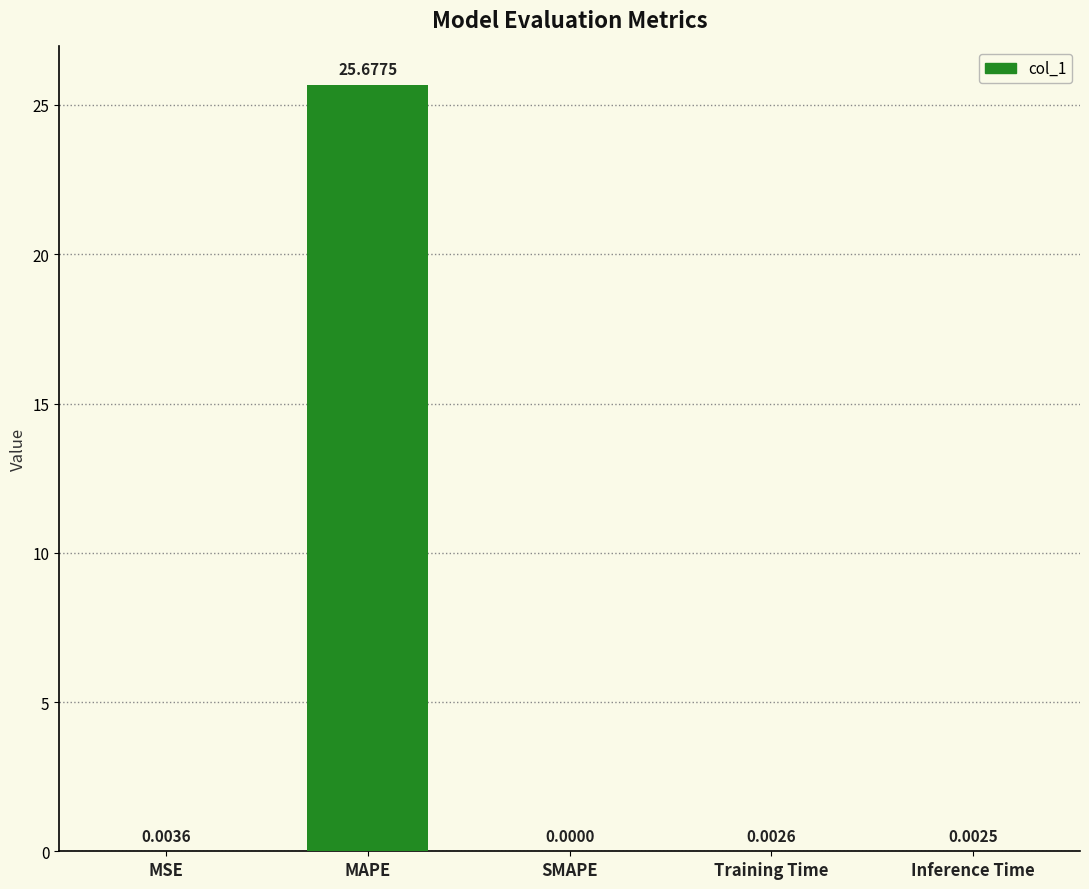

What is the sum of all values?

25.7